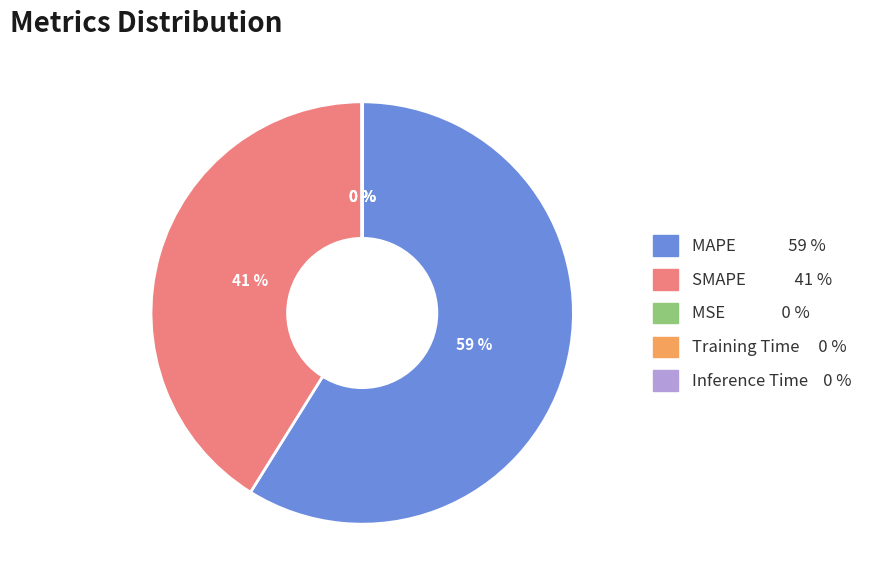

What is the largest slice in the pie chart?

MAPE